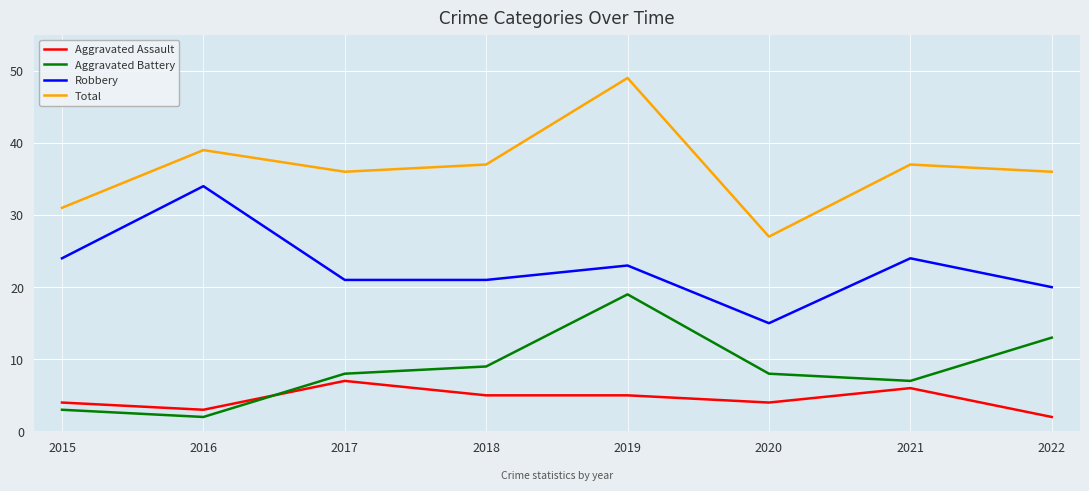

What is the highest value of the Aggravated Battery series?

19